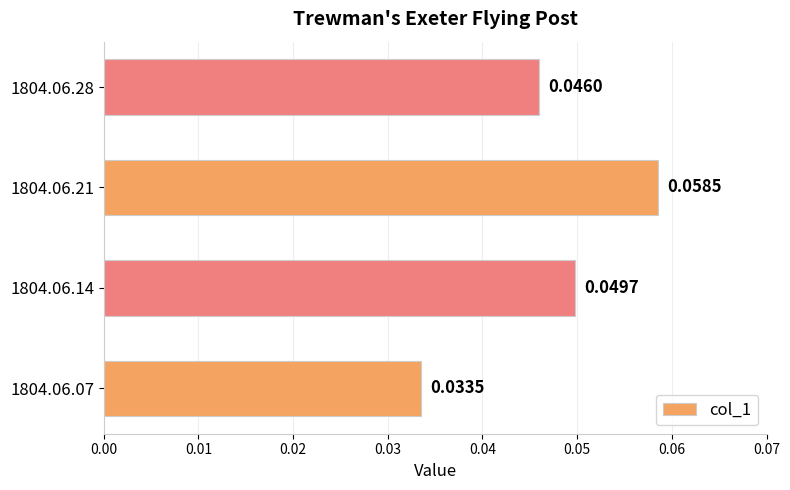

Rank the categories by value from highest to lowest.

1804.06.21, 1804.06.14, 1804.06.28, 1804.06.07